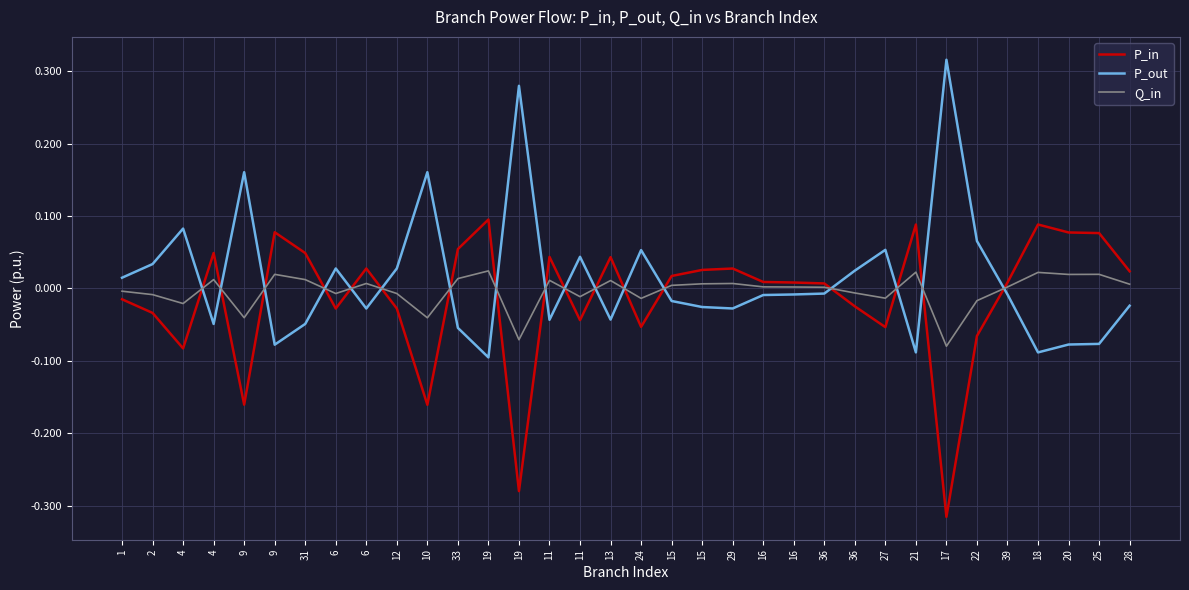

What is the spread (max minus min) of values at 31?

0.1